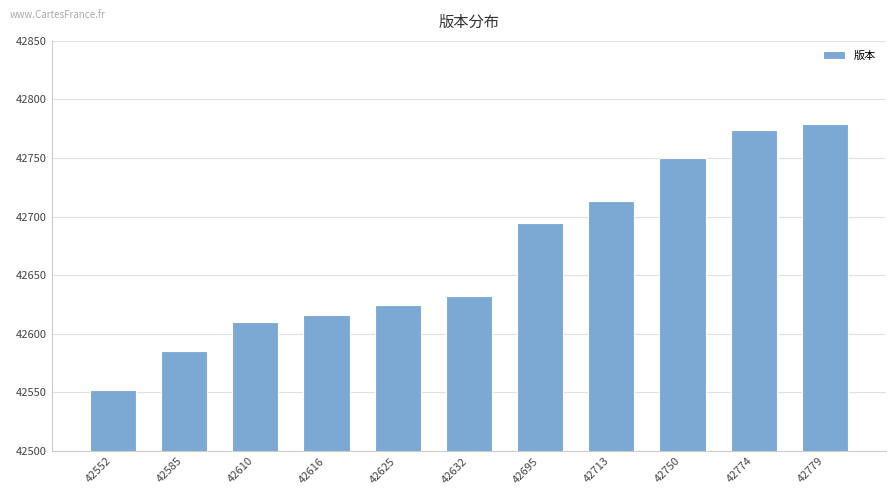

At which category does the chart reach its minimum across all series?

42552